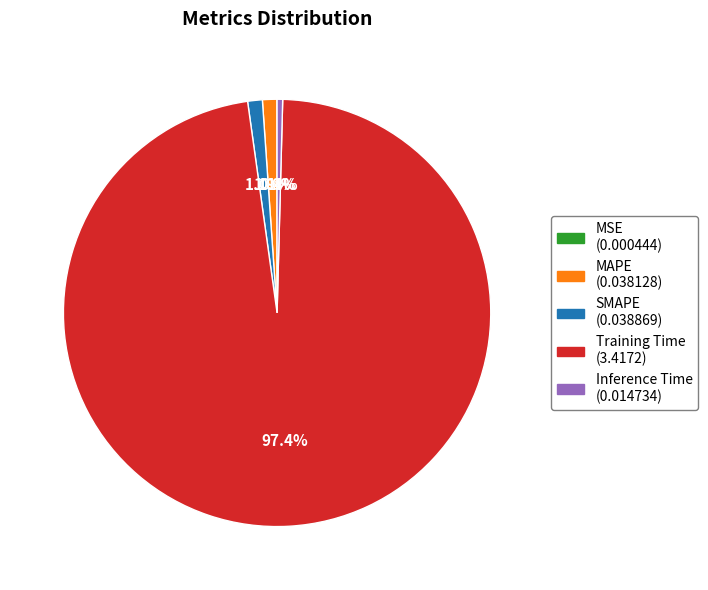

Does any single category account for the majority?

Yes